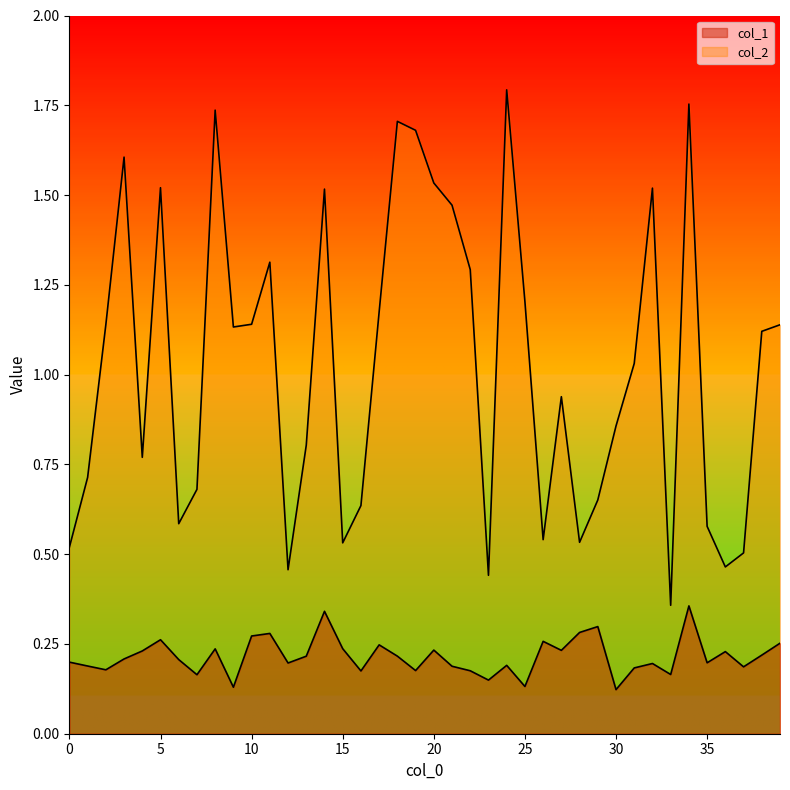

Where is the first local minimum for col_2?

4